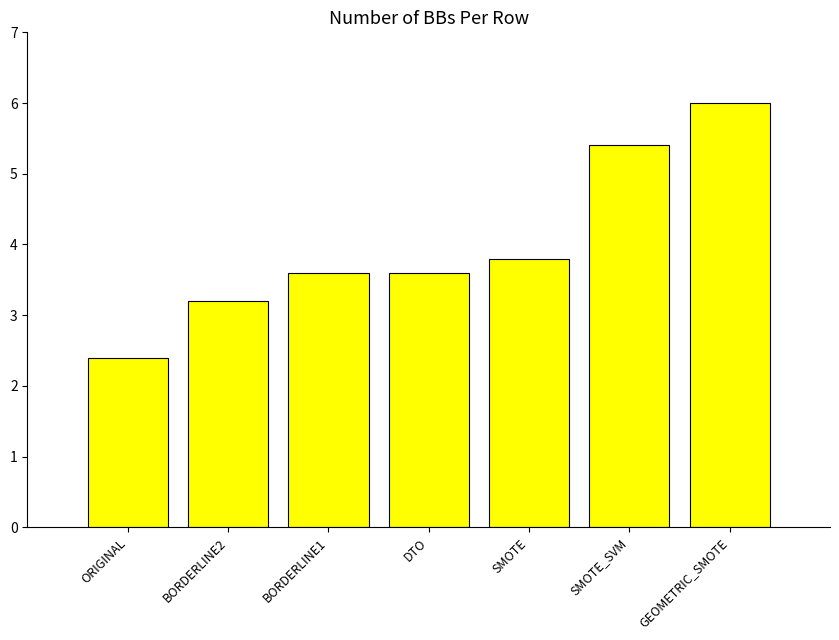

How many values are below 3?

1